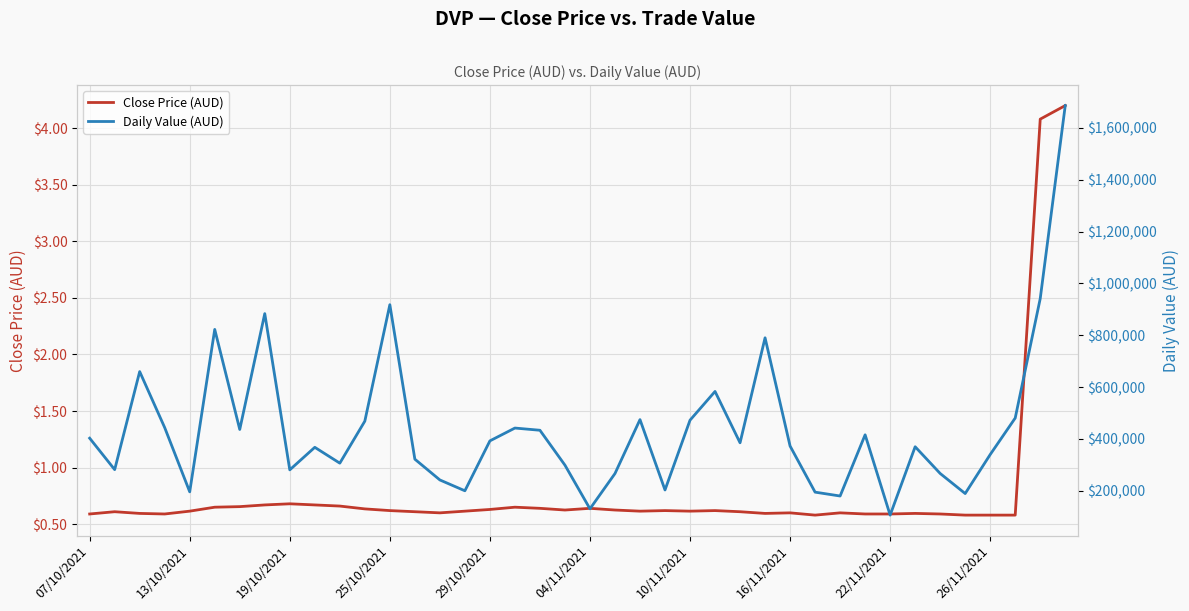

Which series has the largest total across all categories?

Daily Value (AUD)